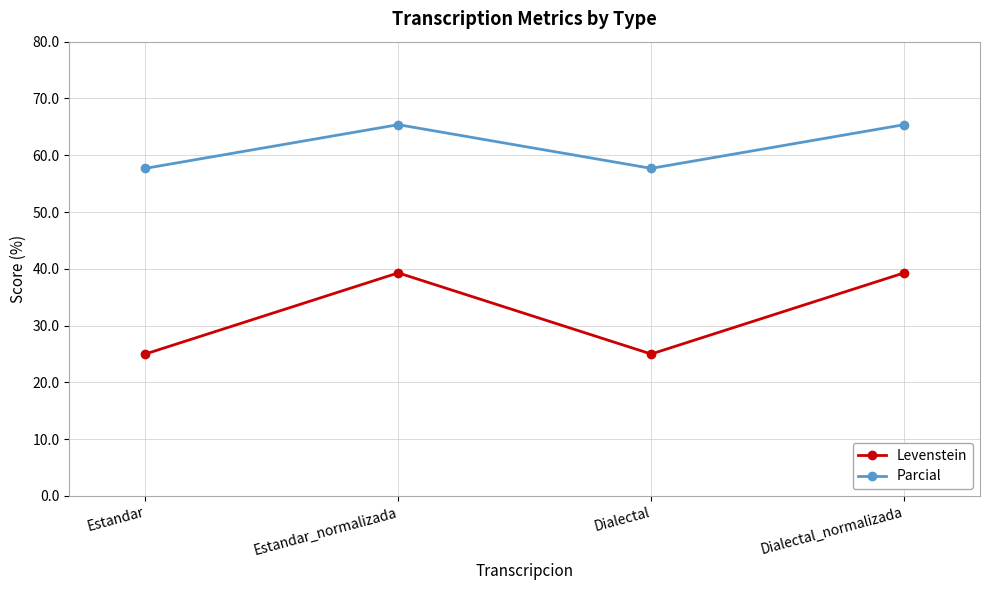

In Parcial, how many points are lower than both neighbors (excluding endpoints)?

1